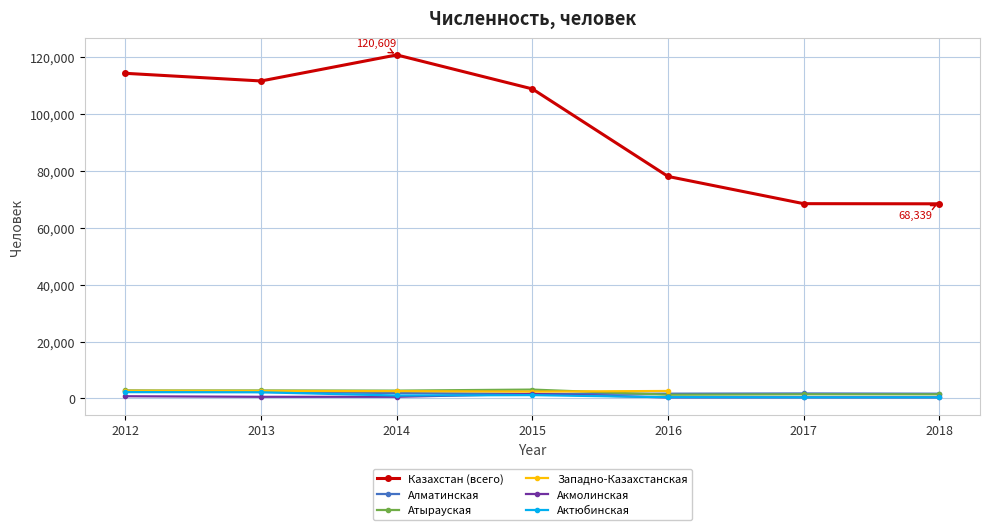

What is the sum of the Актюбинская values at 2017 and 2015?

1566